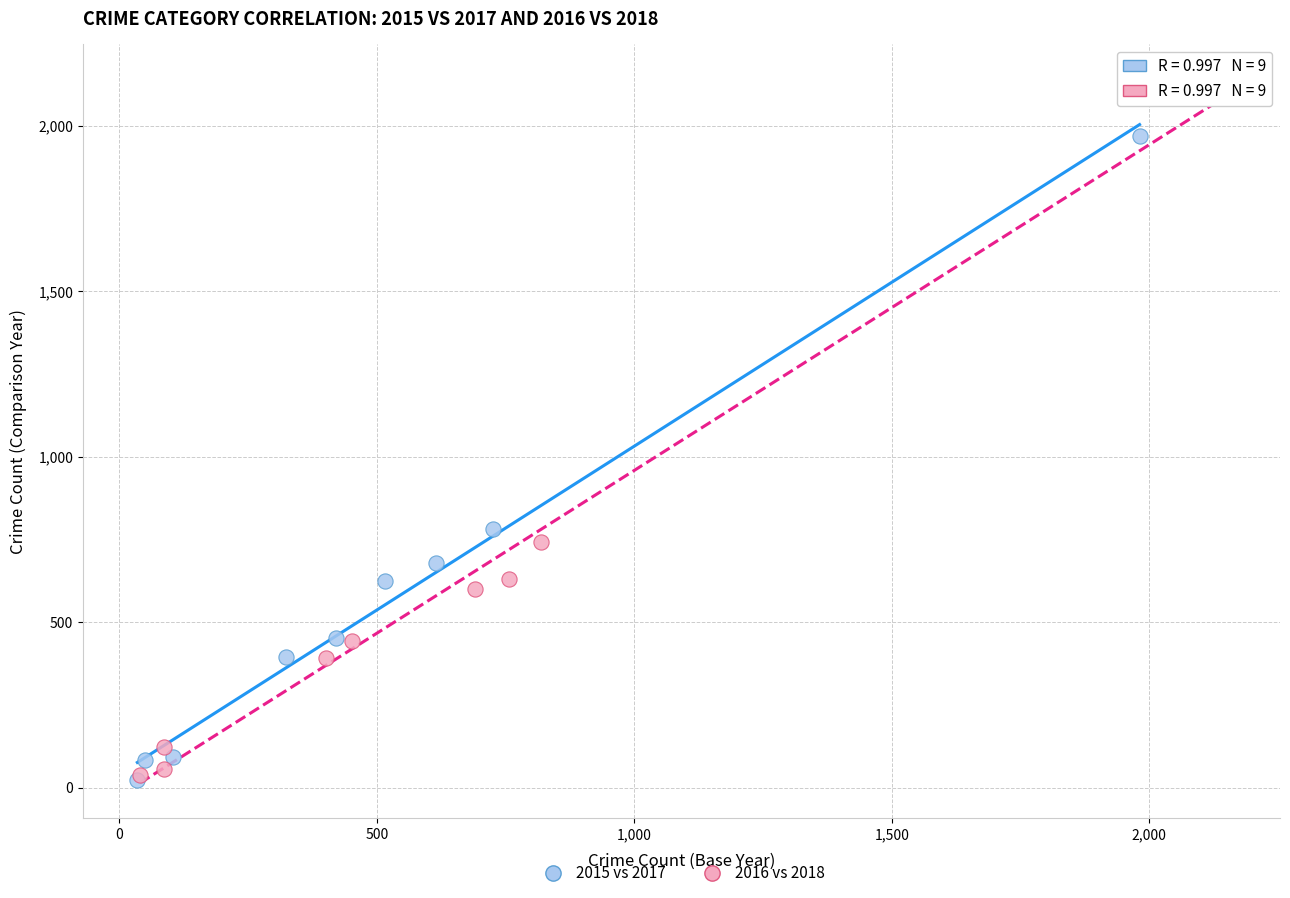

Which series has the largest Y range (max minus min)?

2016 vs 2018